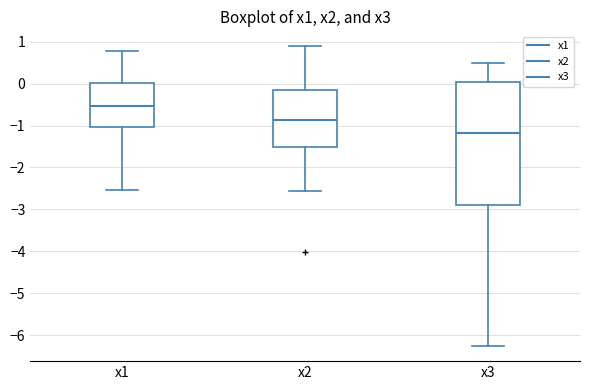

Reading left to right, read every box against the y-axis: the position of its median line, the range the box covers, and the ends of its whiskers. The values are not printed on the chart, so give them approximately, as read against the axis.

x1: median -0.5, box -1.0 to 0.0, whiskers -2.5 to 0.8
x2: median -0.9, box -1.5 to -0.1, whiskers -2.6 to 0.9
x3: median -1.2, box -2.9 to 0.0, whiskers -6.3 to 0.5